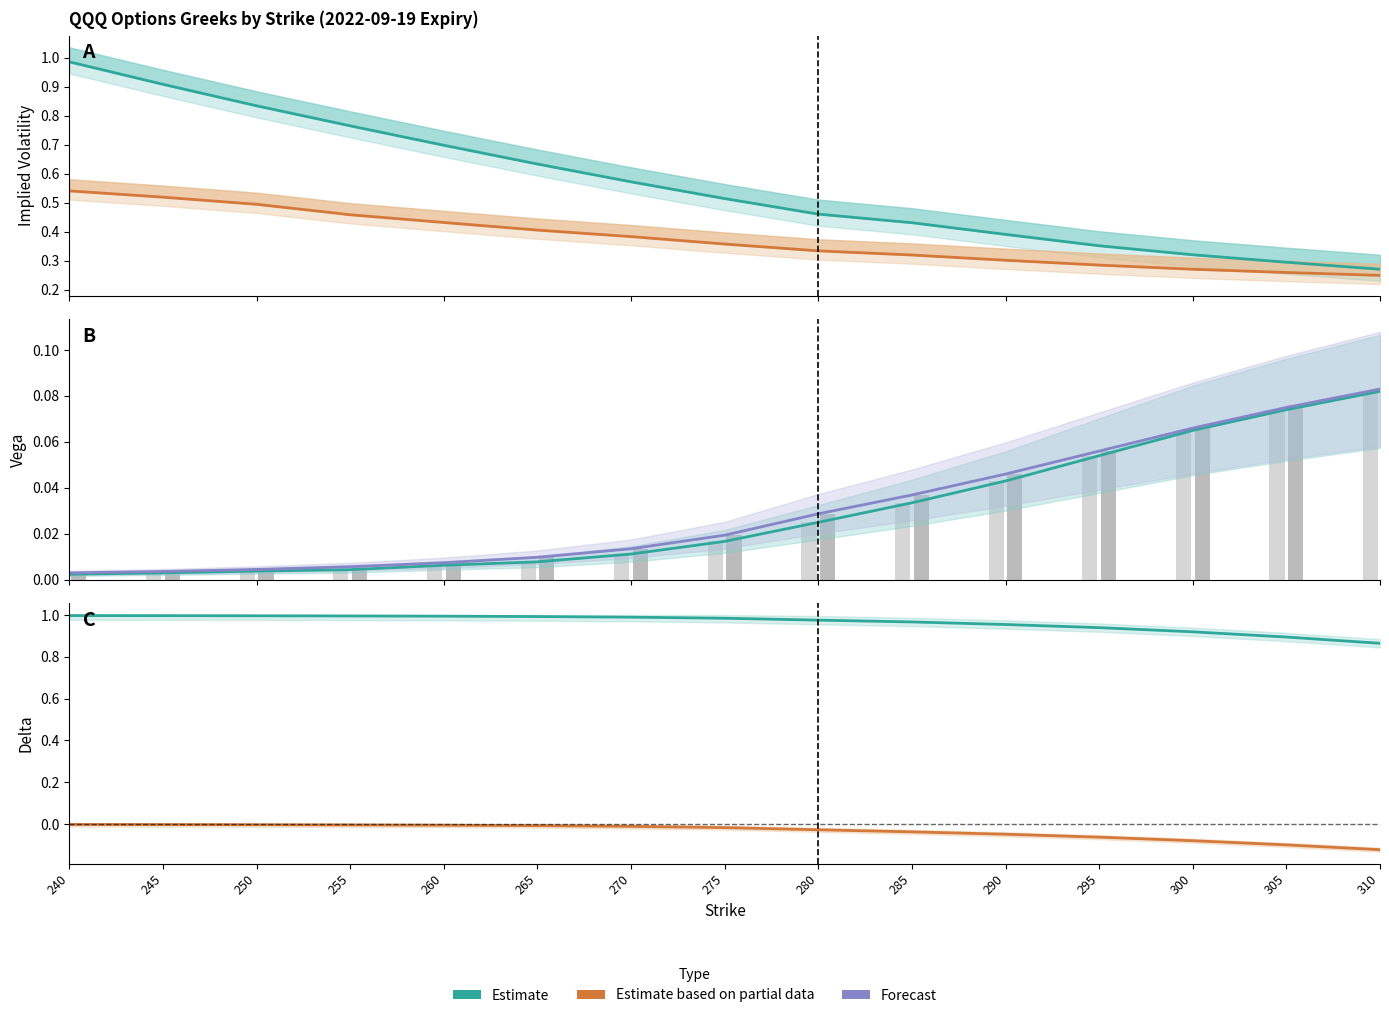

Rank the series by their maximum value, from lowest to highest.

Put Delta (partial), Call Vega (estimate), Put Vega (forecast), Put IV (partial), Call IV (estimate), Call Delta (estimate)